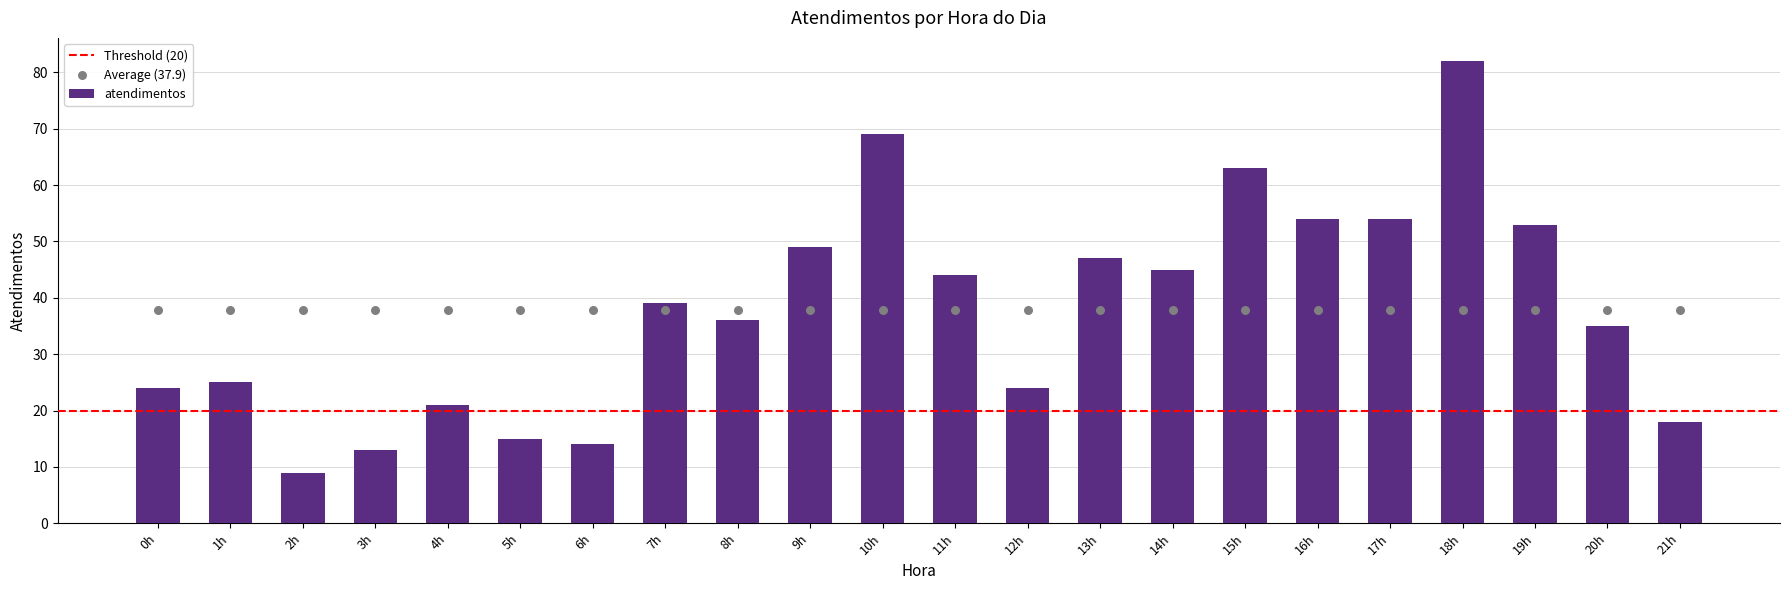

What is the change in value from 17h to 21h?

-36